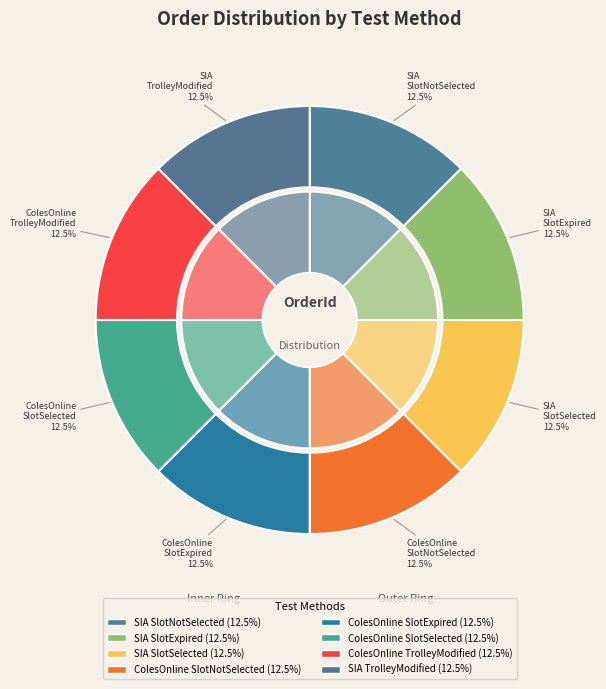

To the nearest percent, what percentage of the pie is orderfromSIASlotNotSelected?

13%